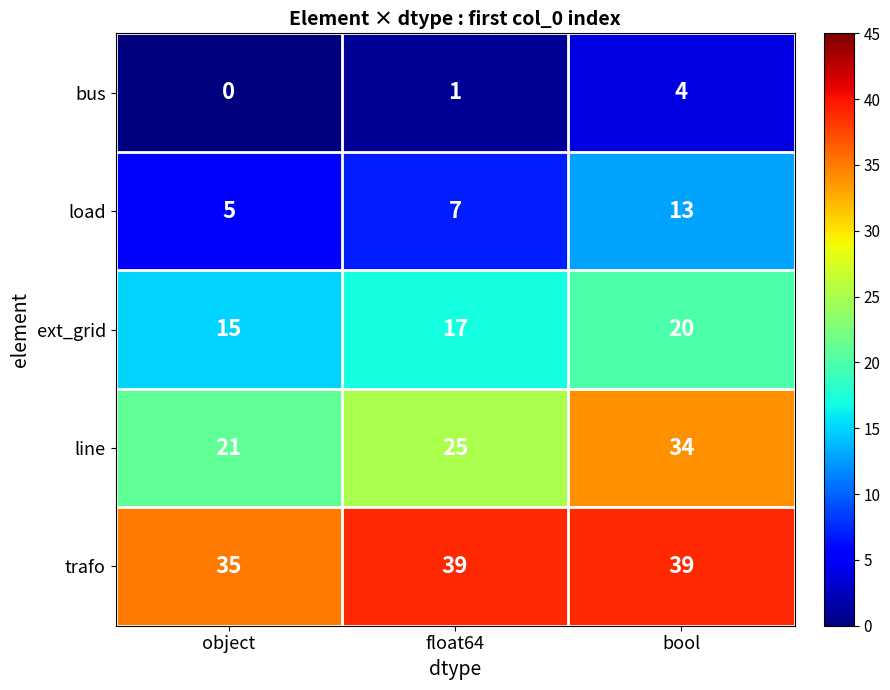

Reading left to right, transcribe all the data shown in this chart.

bus: 0	1	4
load: 5	7	13
ext_grid: 15	17	20
line: 21	25	34
trafo: 35	39	39